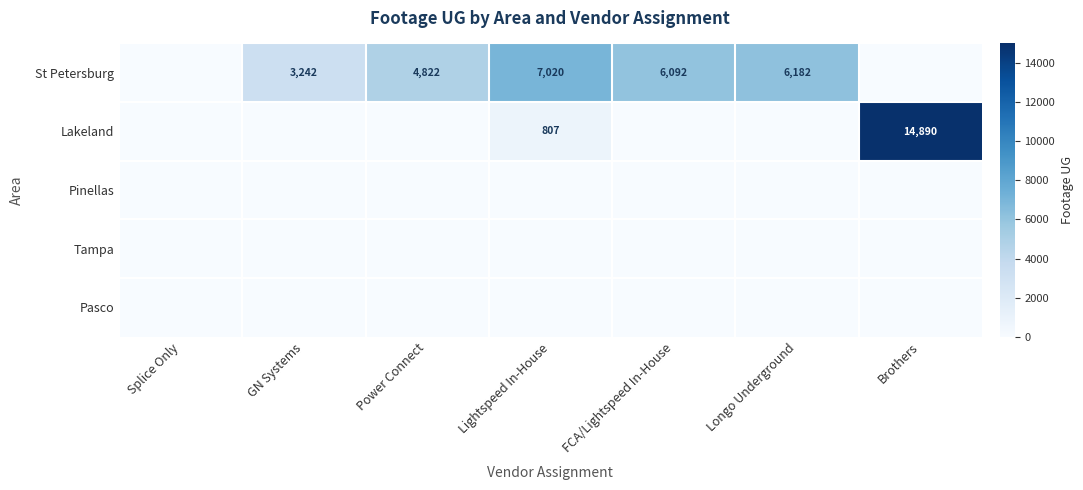

True or false: Lakeland has a value of 1219 at Lightspeed In-House.

False